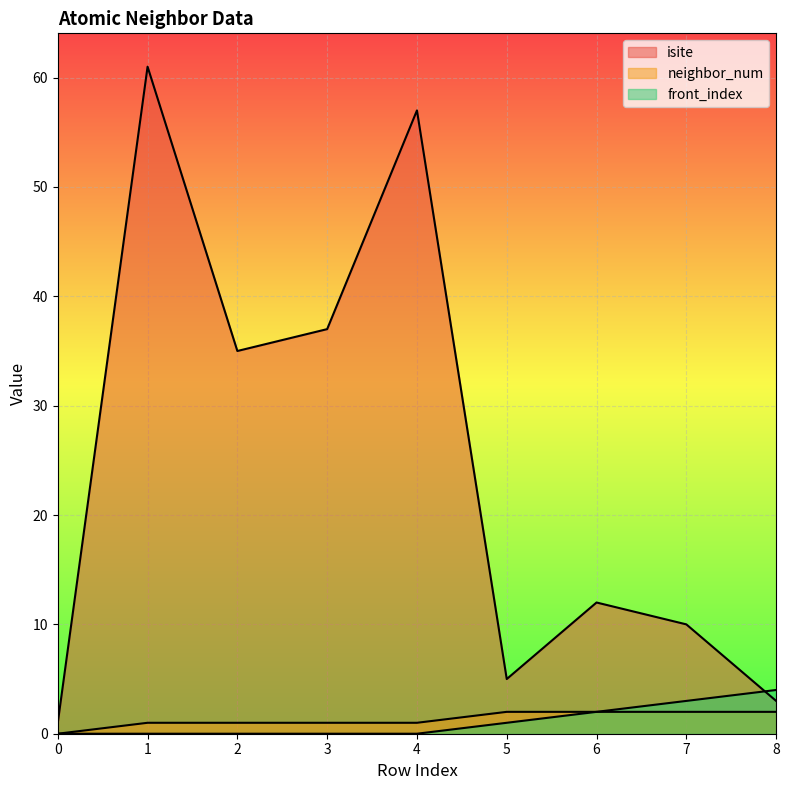

True or false: isite and neighbor_num cross at least once.

False